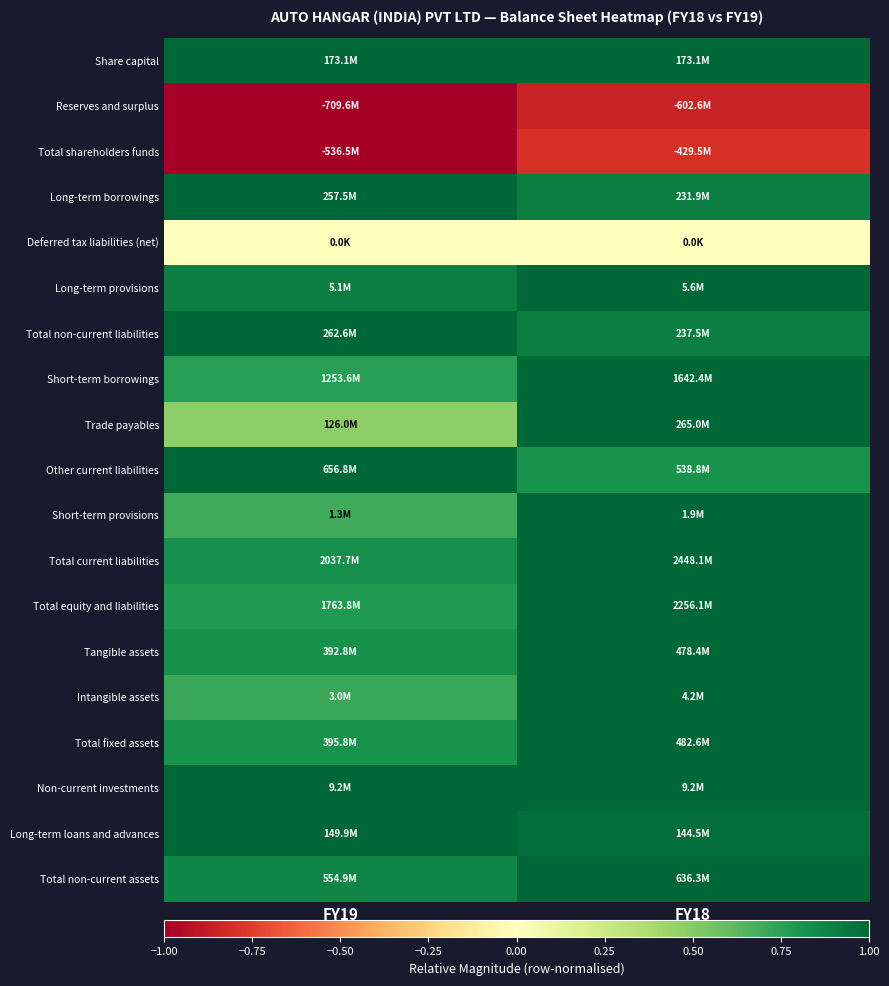

Reading right to left, what are all the values shown in this chart?

Share capital: FY18=1.0	FY19=1.0
Reserves and surplus: FY18=-0.8	FY19=-1.0
Total shareholders funds: FY18=-0.8	FY19=-1.0
Long-term borrowings: FY18=0.9	FY19=1.0
Deferred tax liabilities (net): FY18=0.0	FY19=0.0
Long-term provisions: FY18=1.0	FY19=0.9
Total non-current liabilities: FY18=0.9	FY19=1.0
Short-term borrowings: FY18=1.0	FY19=0.8
Trade payables: FY18=1.0	FY19=0.5
Other current liabilities: FY18=0.8	FY19=1.0
Short-term provisions: FY18=1.0	FY19=0.7
Total current liabilities: FY18=1.0	FY19=0.8
Total equity and liabilities: FY18=1.0	FY19=0.8
Tangible assets: FY18=1.0	FY19=0.8
Intangible assets: FY18=1.0	FY19=0.7
Total fixed assets: FY18=1.0	FY19=0.8
Non-current investments: FY18=1.0	FY19=1.0
Long-term loans and advances: FY18=1.0	FY19=1.0
Total non-current assets: FY18=1.0	FY19=0.9